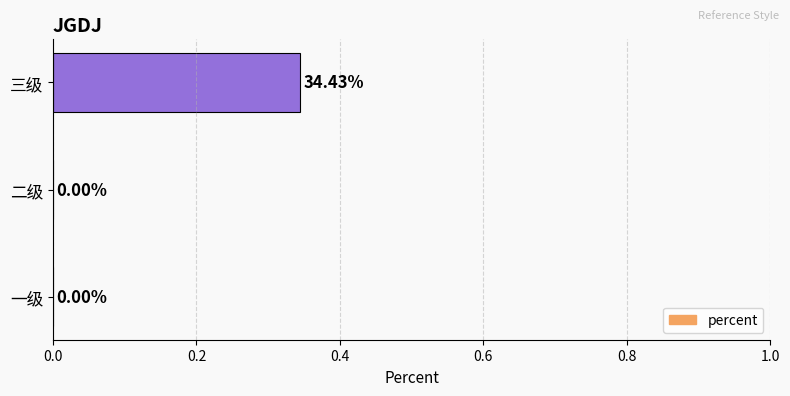

At which category does the chart reach its peak across all series?

三级